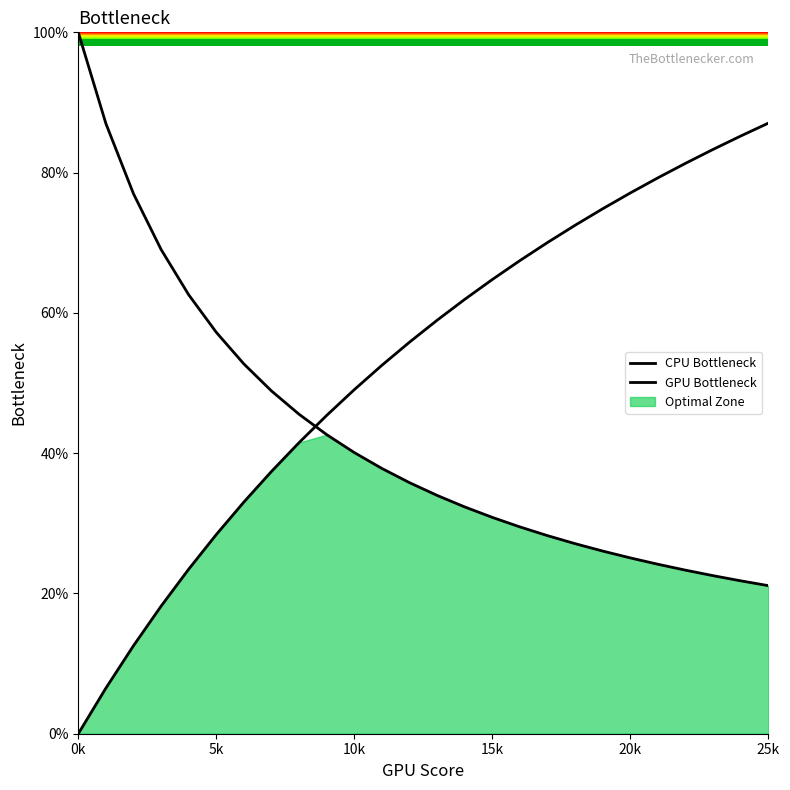

Is the value of CPU Bottleneck at 23 greater than the value of GPU Bottleneck at 23?

No